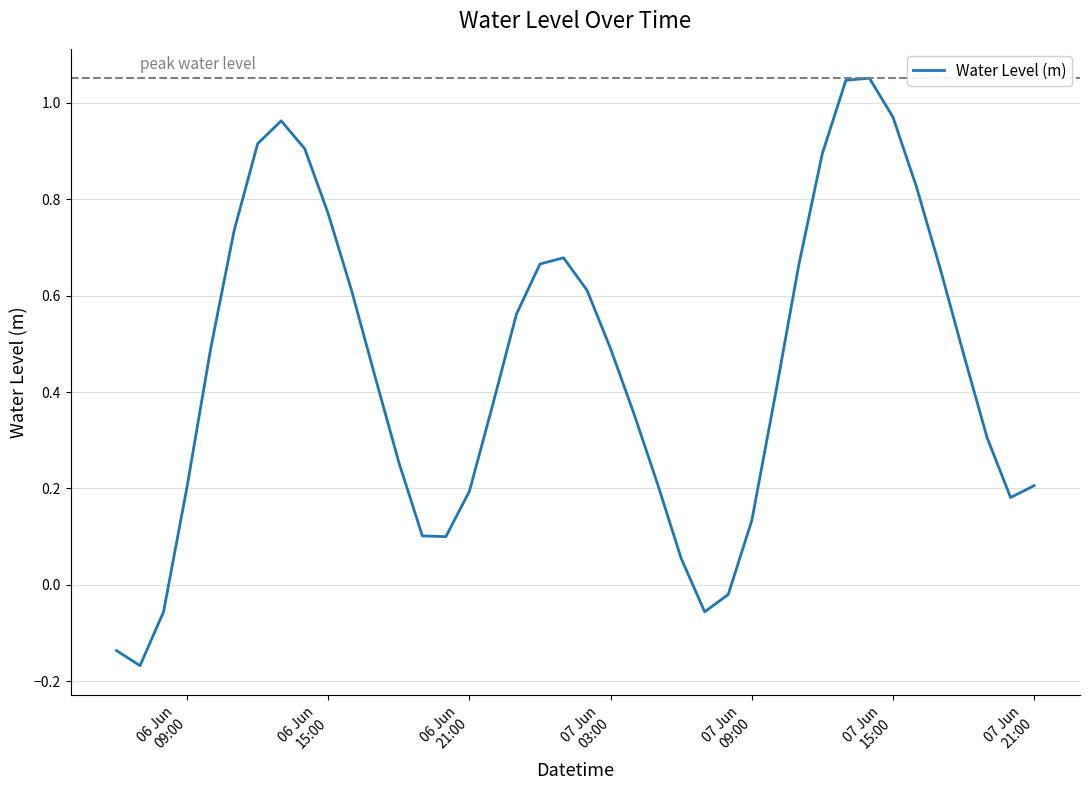

What is the difference between the maximum and minimum values?

1.2